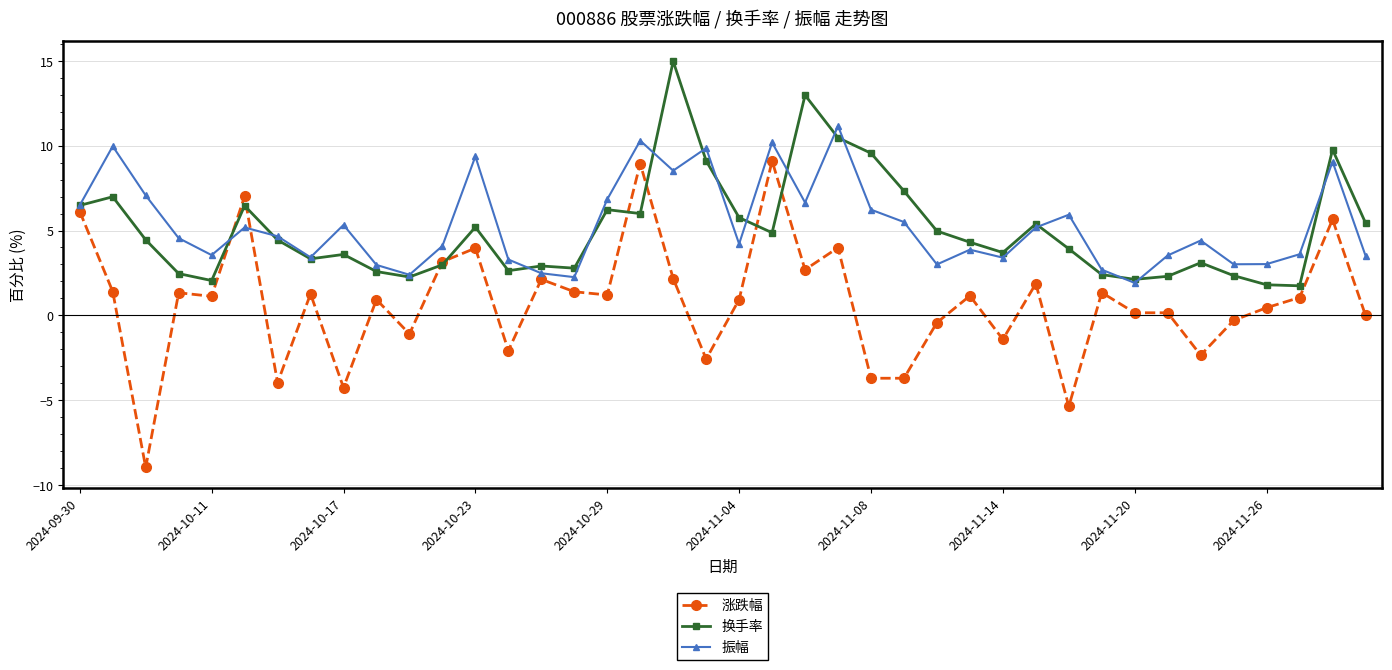

In 换手率, how many points are higher than both neighbors (excluding endpoints)?

11